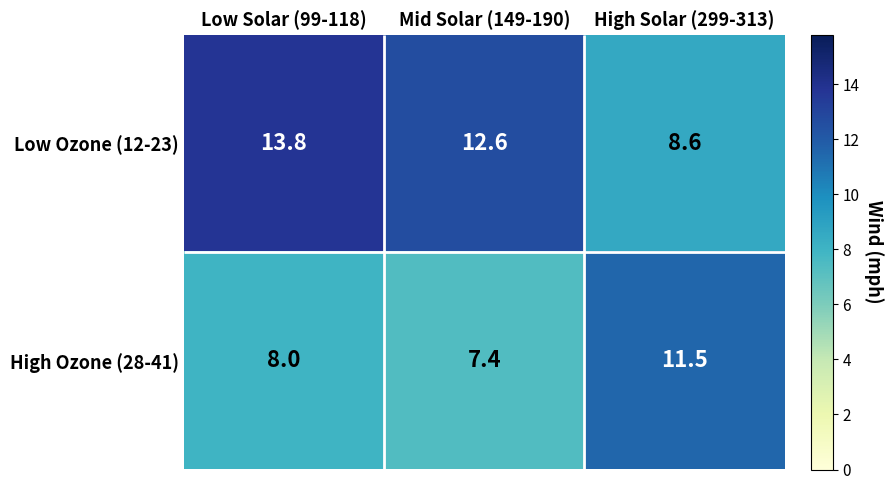

True or false: Low Ozone (12-23) has a value of 12.0 at High Solar (299-313).

False